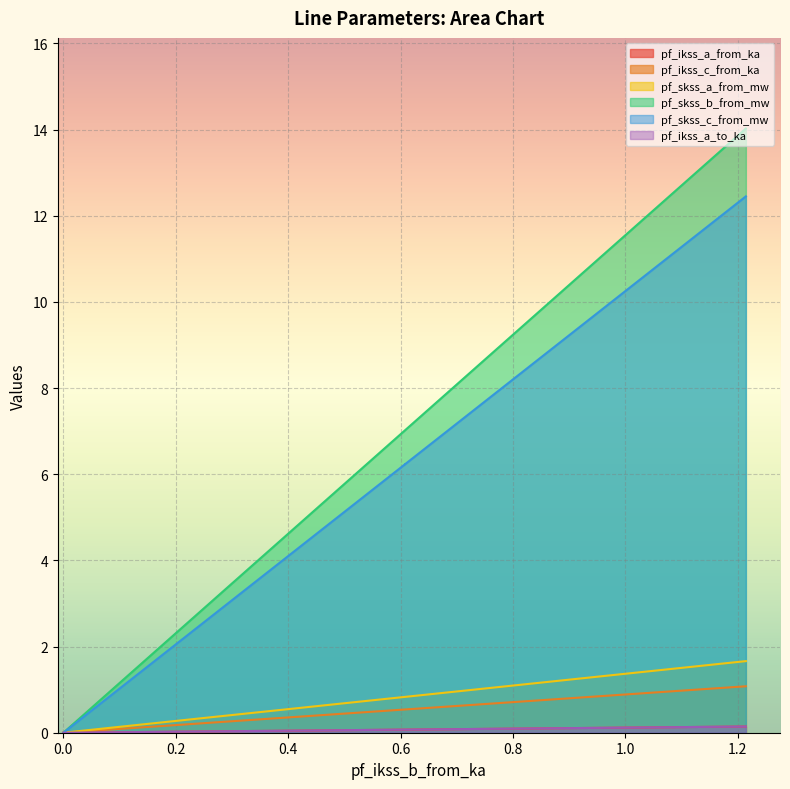

What is the highest value of the pf_skss_a_from_mw series?

1.7